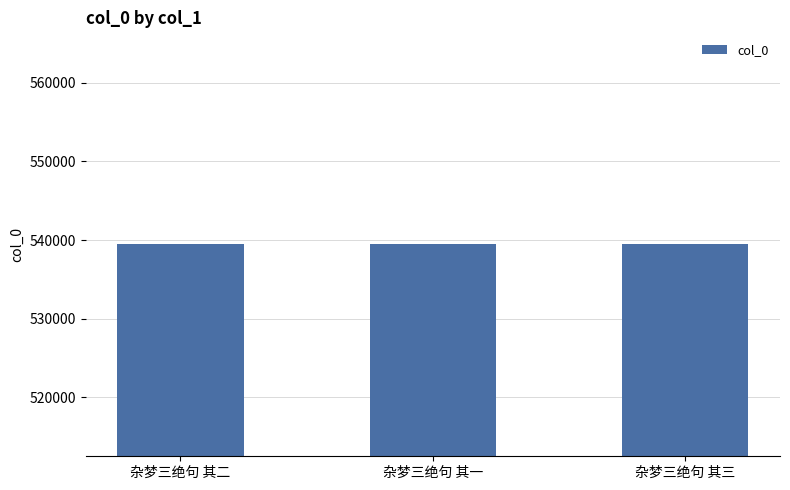

The chart shows a value of 539459 at 杂梦三绝句 其三. True or false?

True